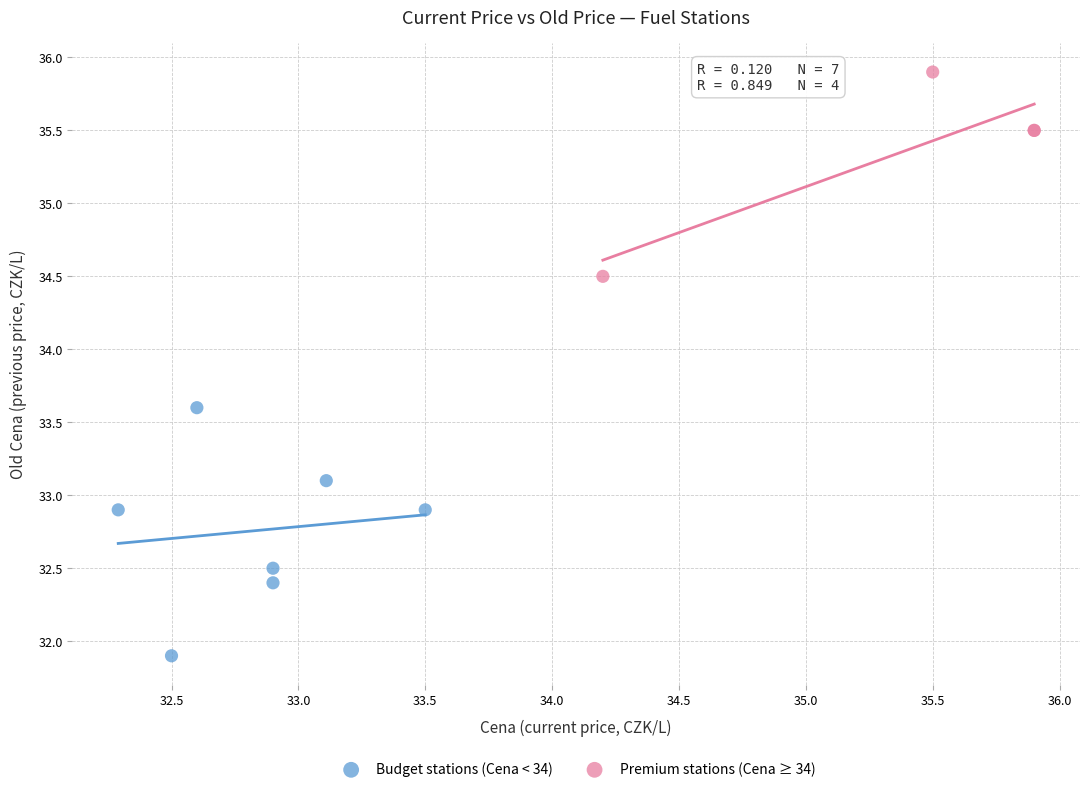

Which series reaches the minimum Y coordinate?

Budget stations (Cena < 34)